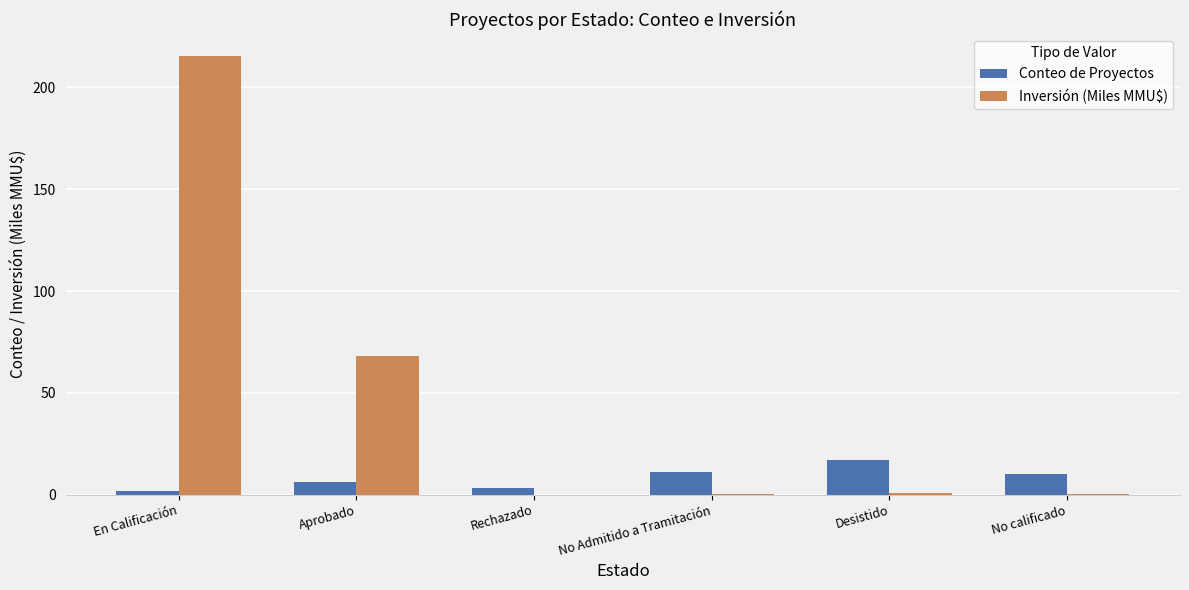

Between Aprobado and Rechazado, which series saw the biggest shift?

Inversión (Miles MMU$)